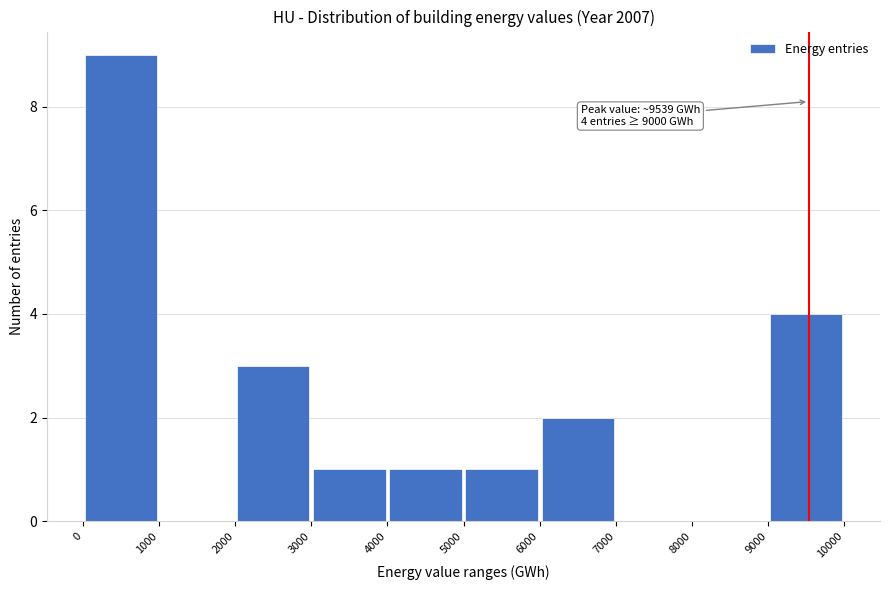

Which range on the x-axis has the tallest bar?

0 to 1000